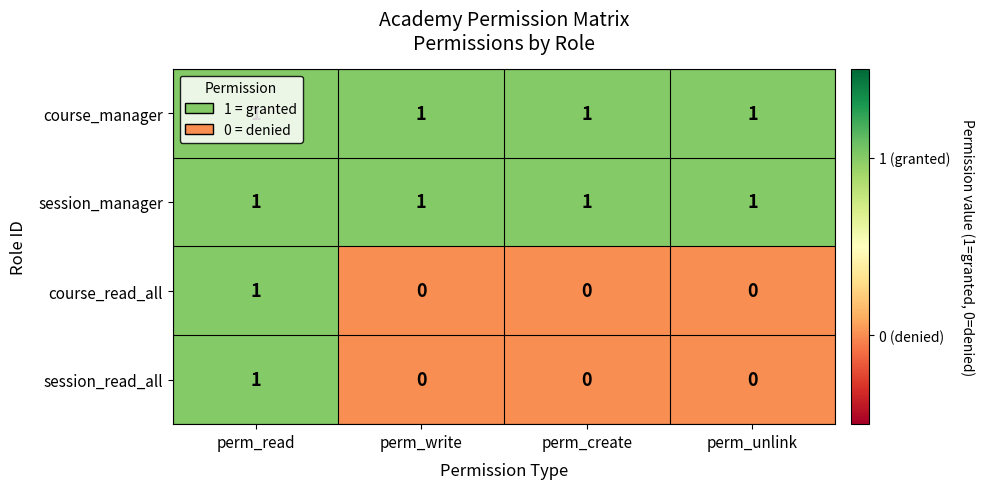

What is the sum of all session_manager values?

4